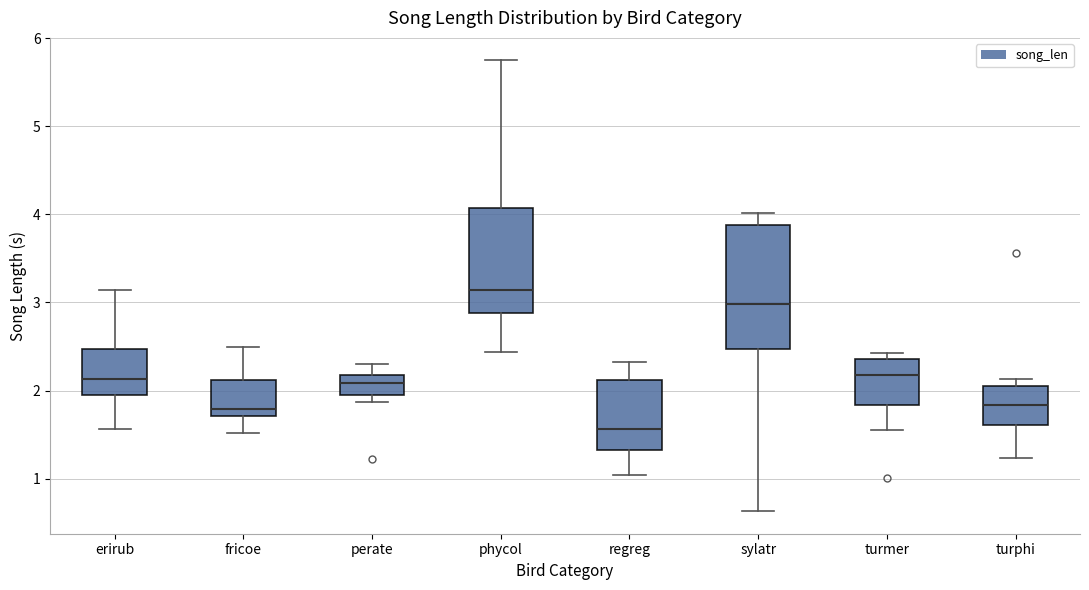

Where does the median line of the box for phycol sit on the y-axis? The values are not printed on the chart, so give them approximately, as read against the axis.

3.1